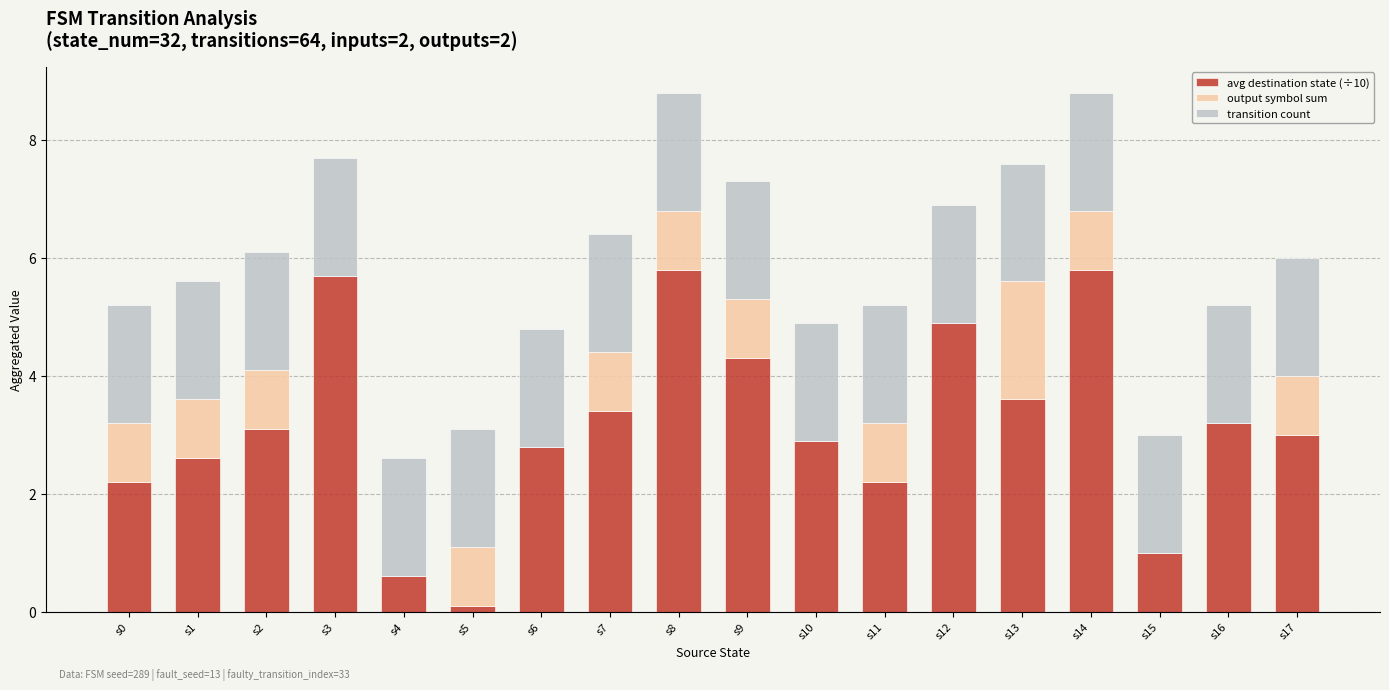

What is the highest value of the avg destination state (÷10) series?

5.8